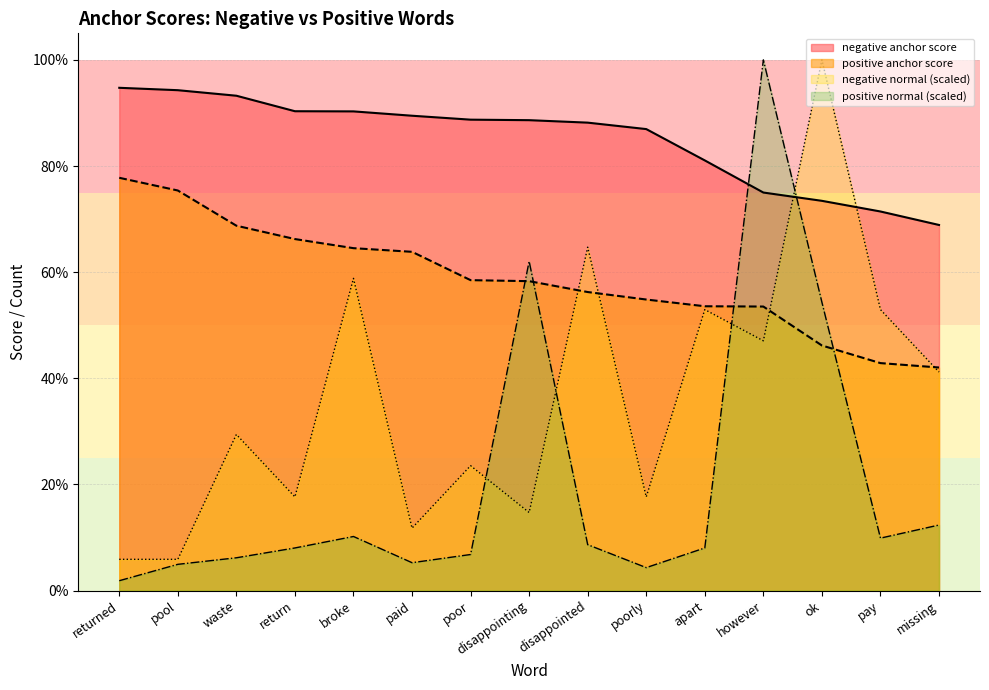

Does the chart have visible grid lines?

Yes